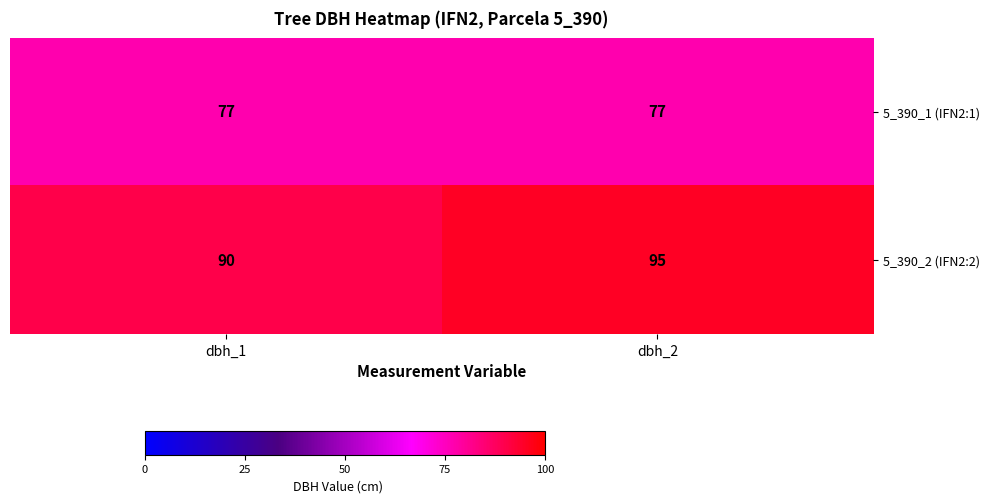

Which series has the largest total across all categories?

5_390_2 (IFN2:2)